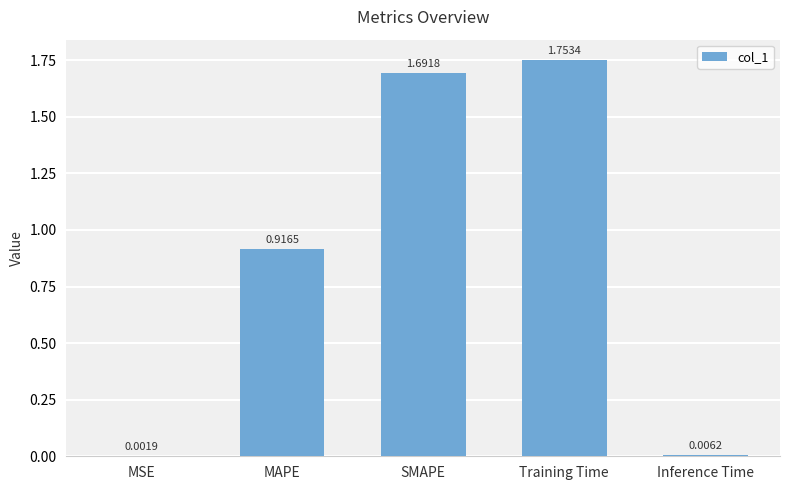

At which label is the value closest to 0?

MSE